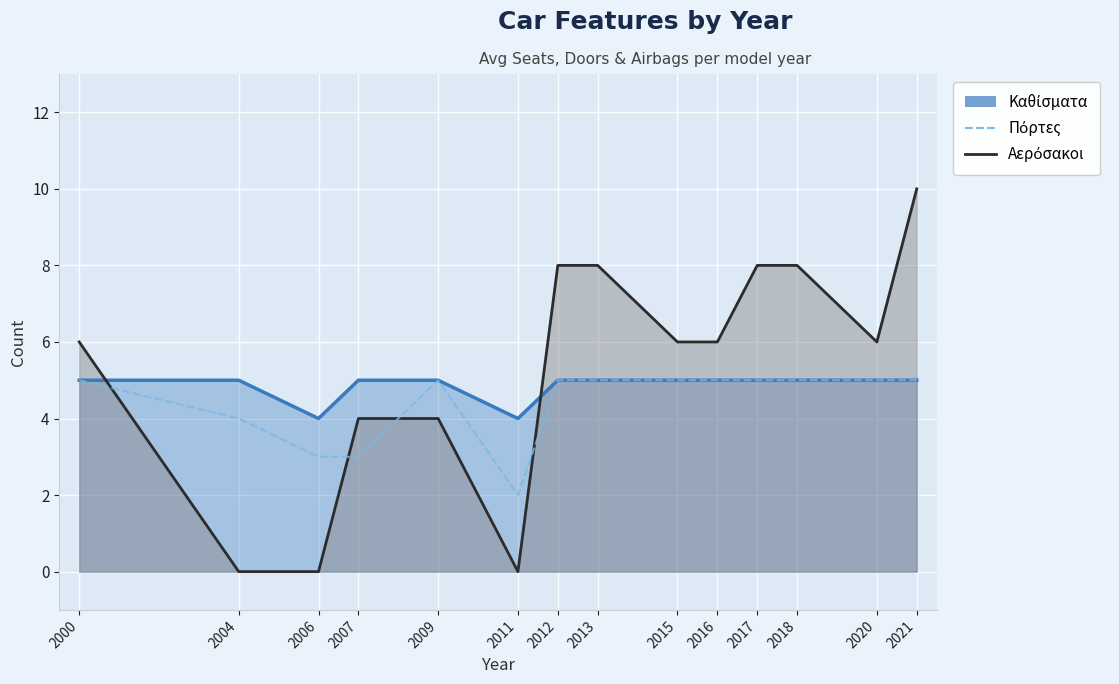

At 2011, list the series in order from largest to smallest.

Καθίσματα, Πόρτες, Αερόσακοι